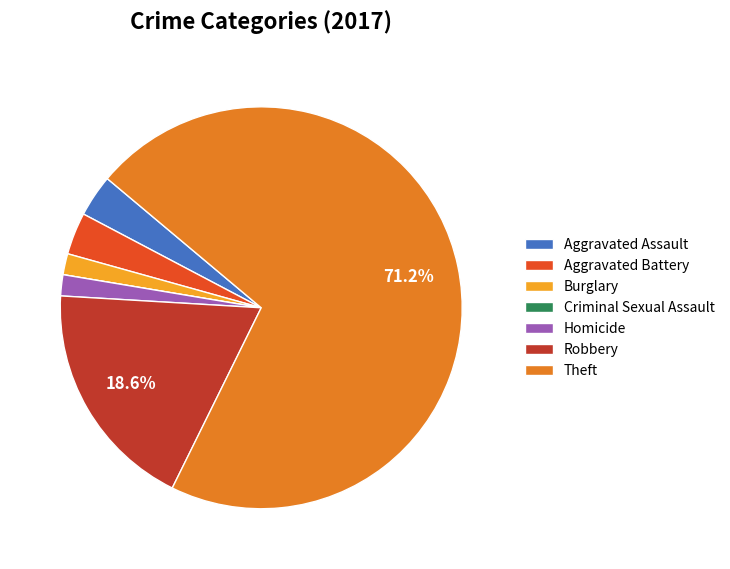

Between Aggravated Battery and Robbery, which is larger?

Robbery